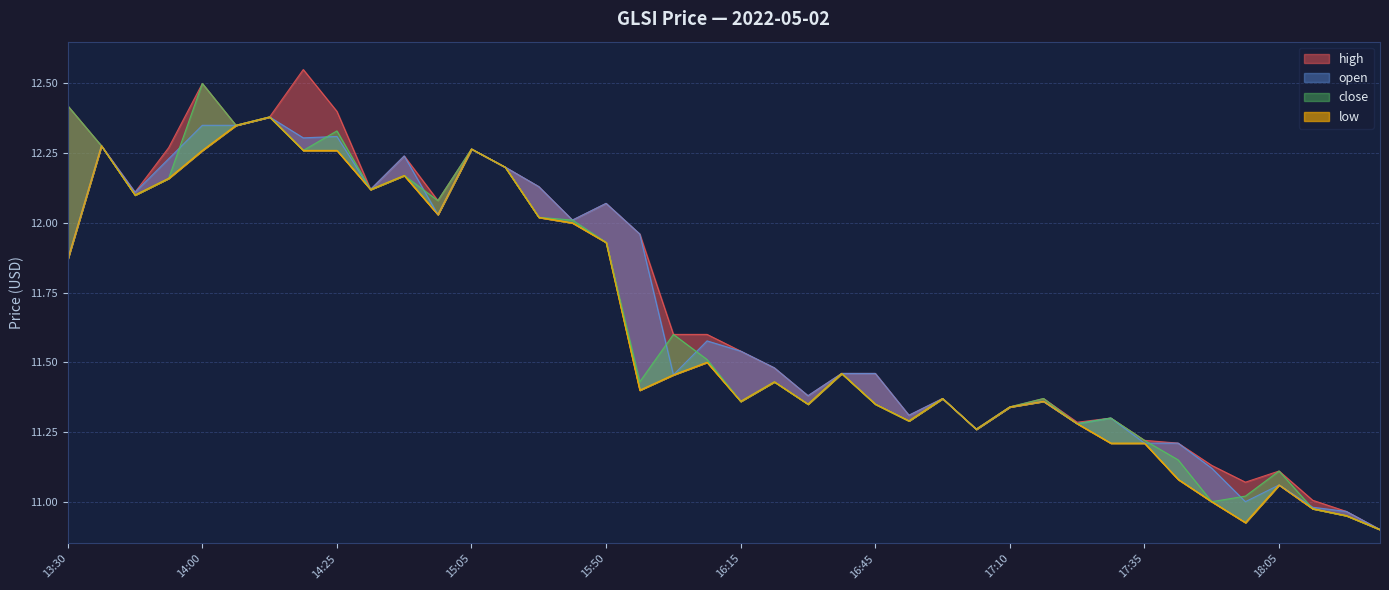

Which label corresponds to the smallest value in the chart?

18:20